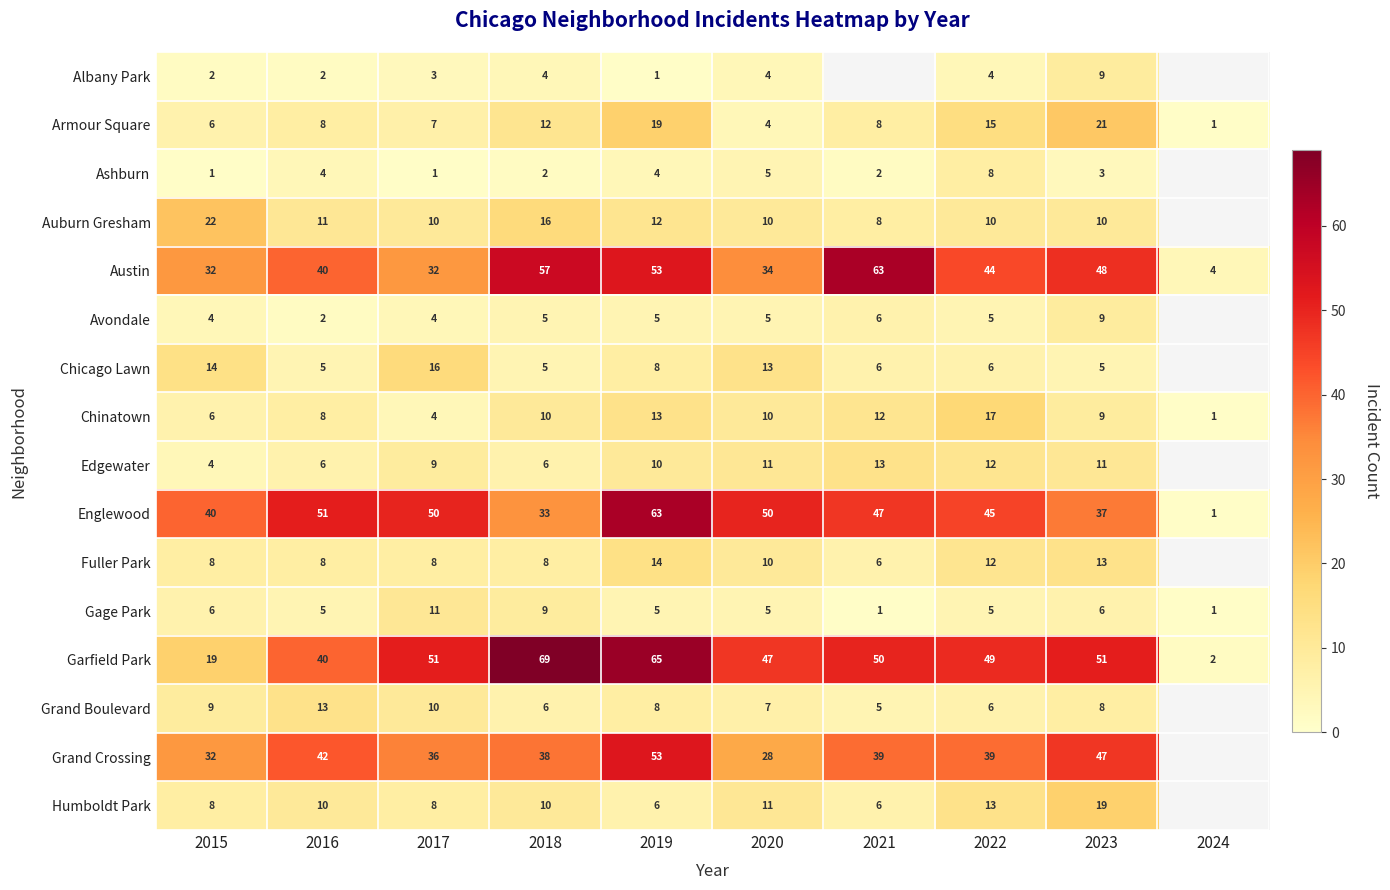

What is the smallest value displayed?

1.0